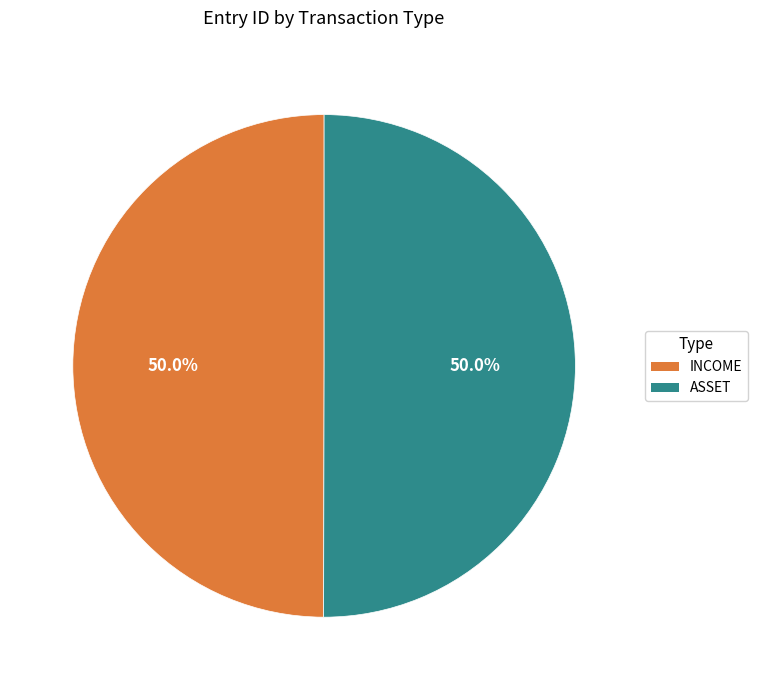

Combined, what portion of the pie is ASSET and INCOME?

100.0%